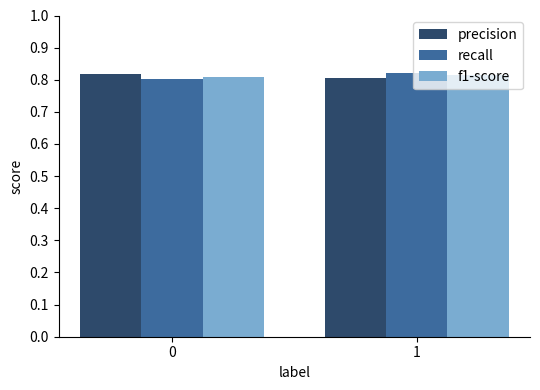

How many recall values are between 0 and 1?

2